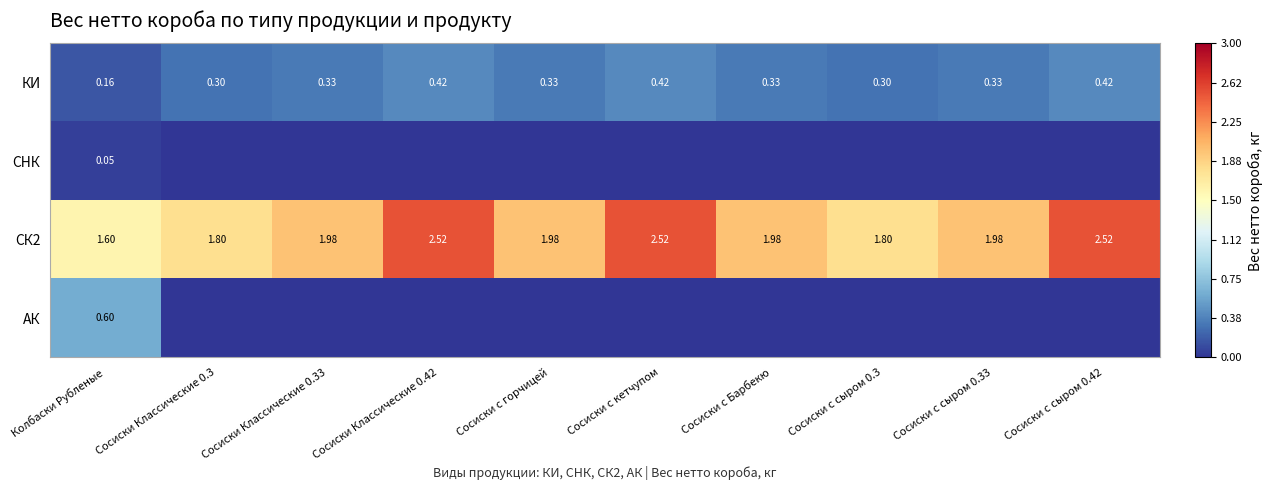

Is it true that АК equals -0.2 at Сосиски Классические 0.42?

False